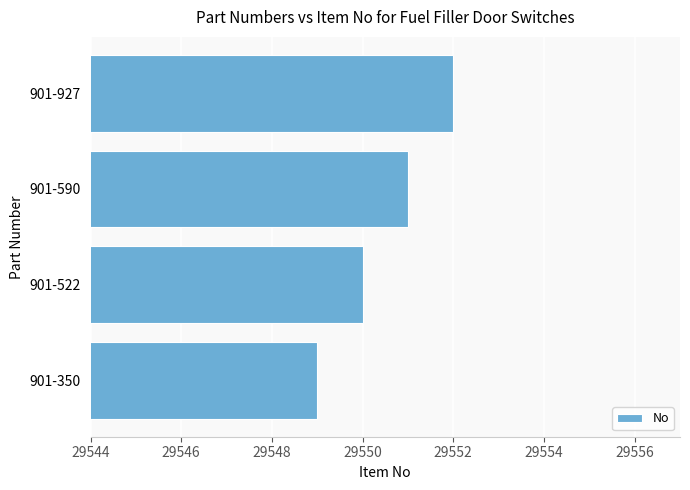

Are the bars horizontal?

Yes